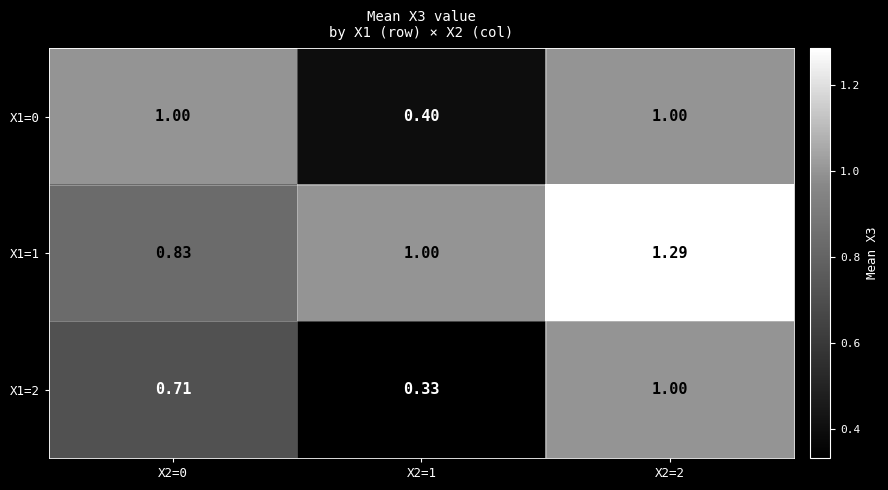

Is the value of X1=1 at X2=1 greater than the value of X1=2 at X2=1?

Yes